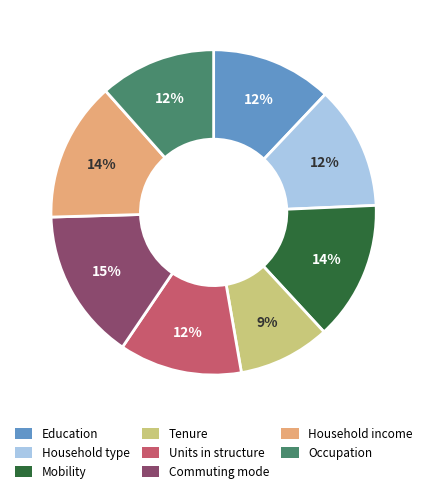

Between Household income and Occupation, which is larger?

Household income